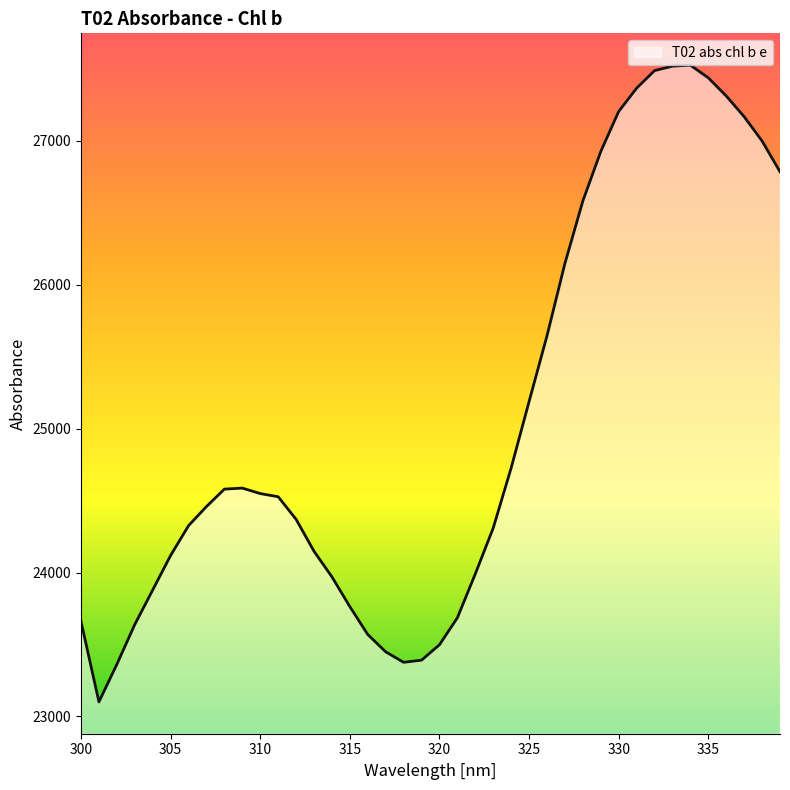

What is the maximum value shown in the chart?

27527